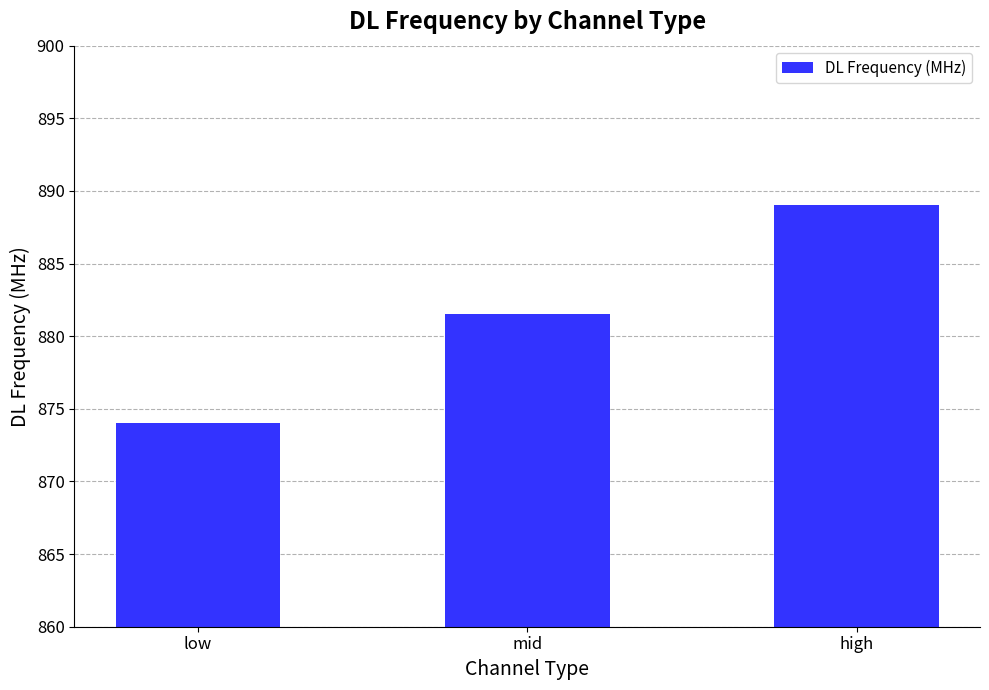

Reading right to left, list all the values displayed in this chart.

high=889.0	mid=881.5	low=874.0